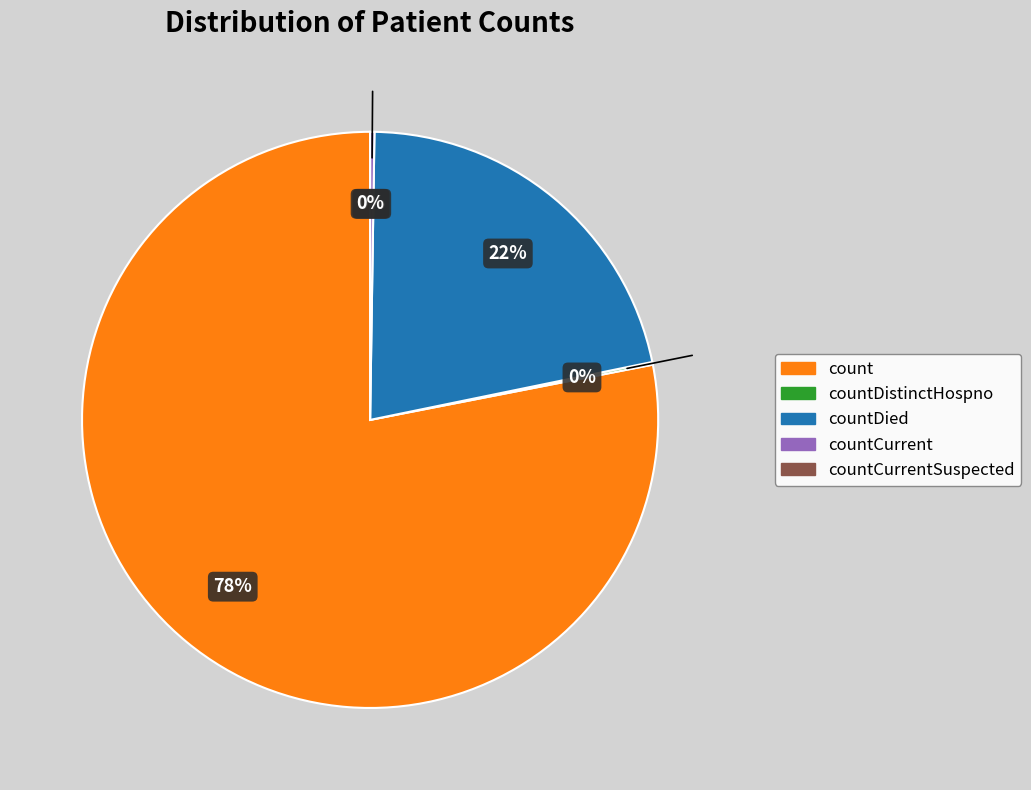

True or false: countCurrentSuspected accounts for 0% of the total.

True